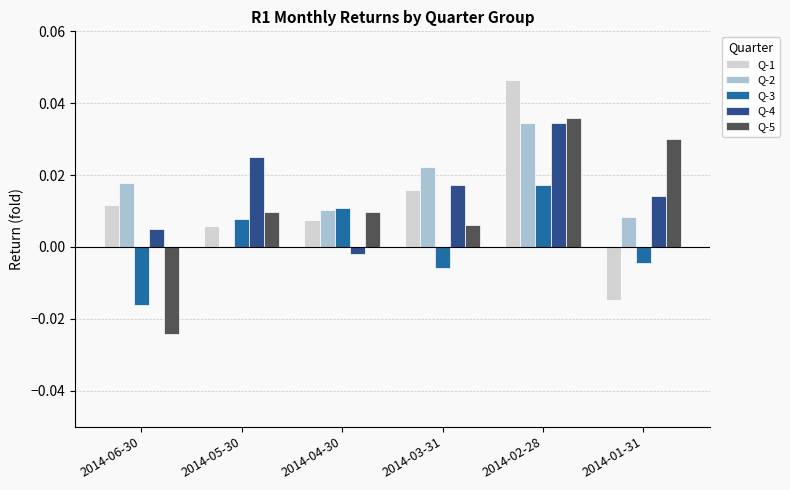

Which series changed the most between 2014-06-30 and 2014-03-31?

Q-5